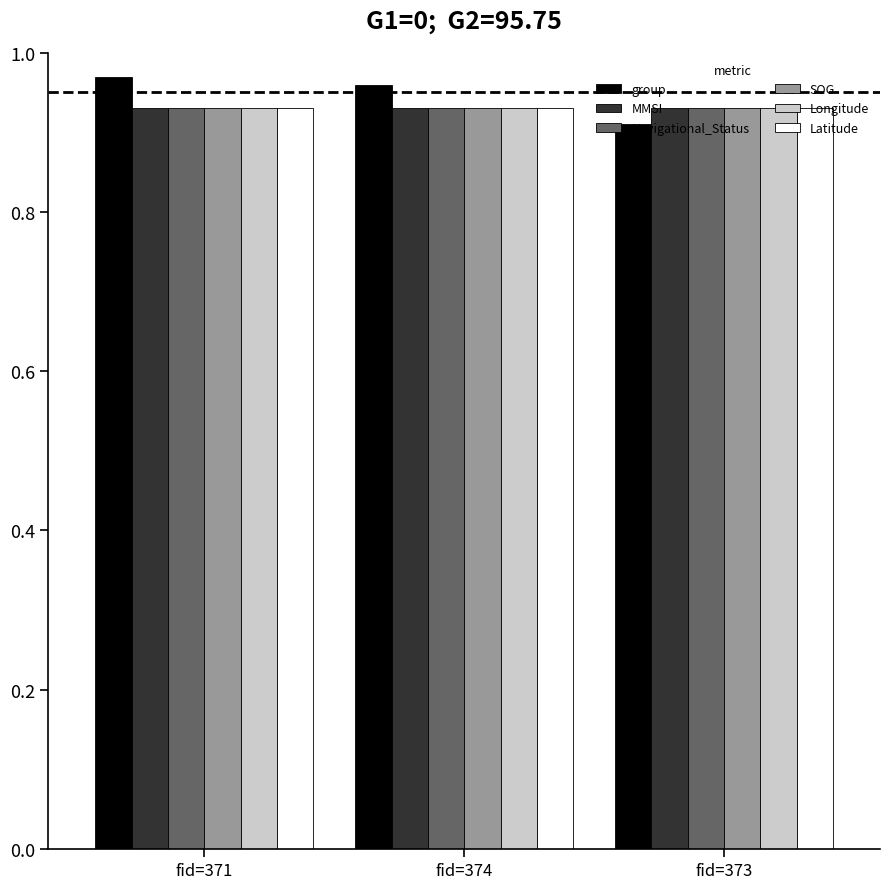

Which category has the lowest value across all series?

fid=373